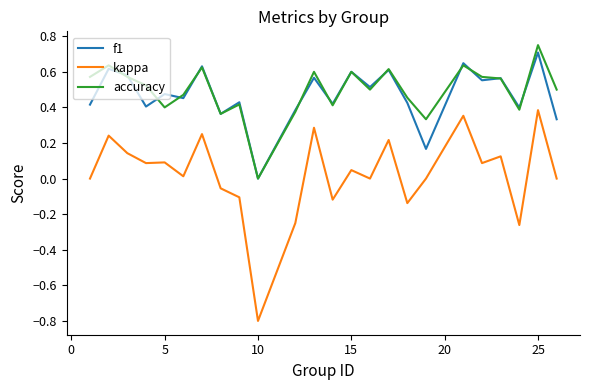

Which series has the widest spread of values?

kappa